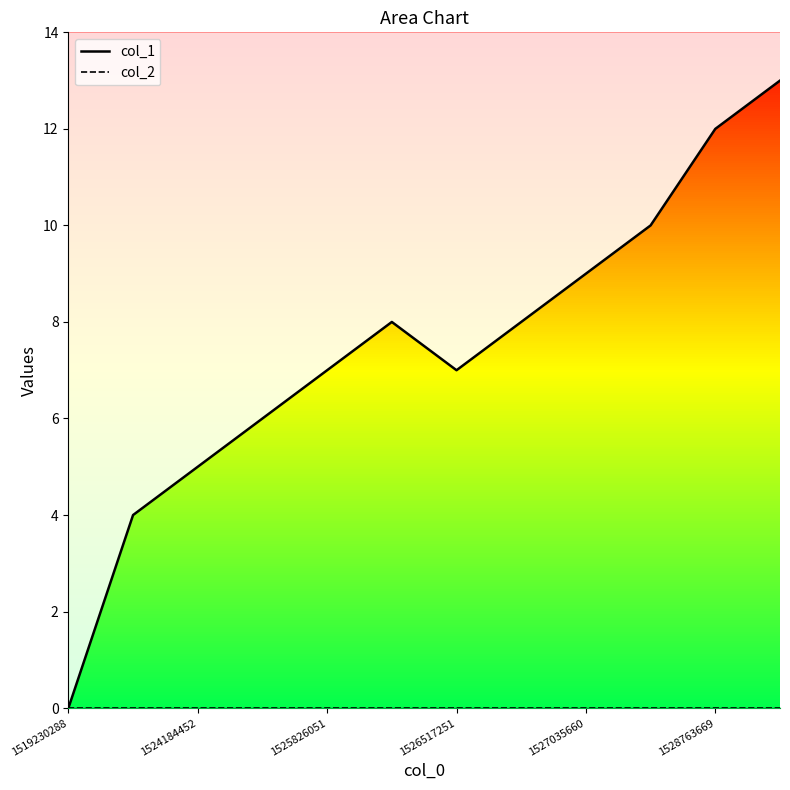

True or false: col_1 line and col_2 line cross at least once.

False